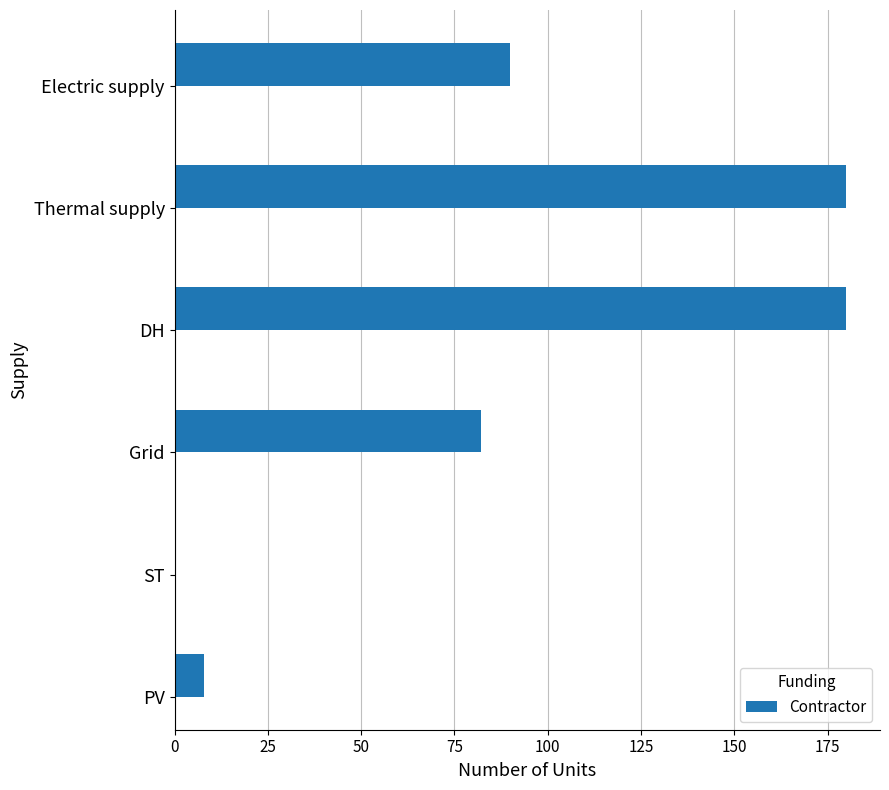

What is the sum of the values at Thermal supply and DH?

360